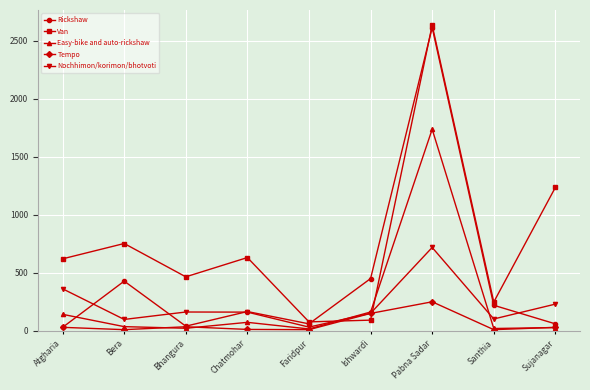

What is the maximum value shown in the chart?

2632